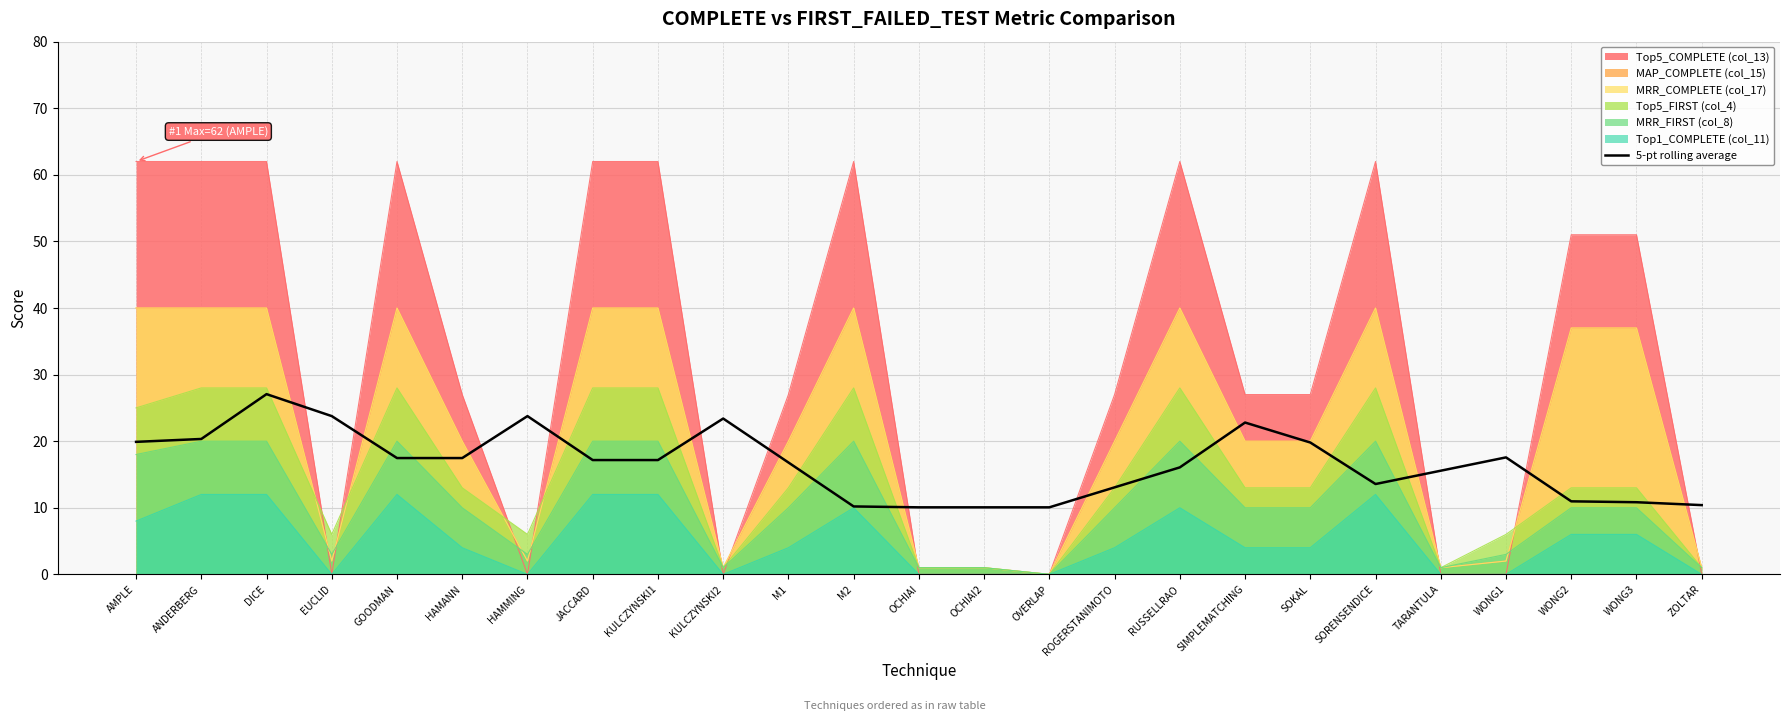

What value does the data have at SOKAL?

19.8